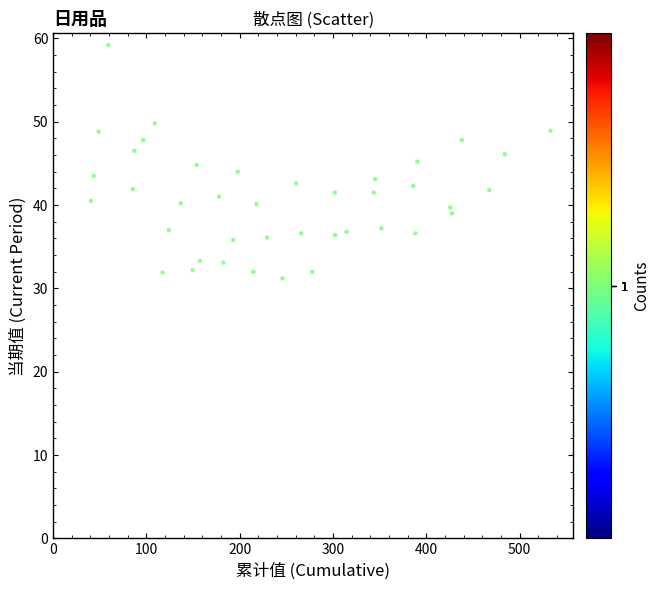

What is the range of Y values (max minus min)?

28.0